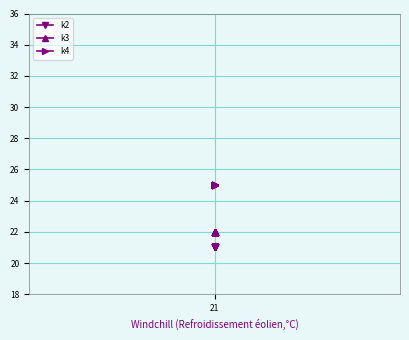

What is the smallest value displayed?

21